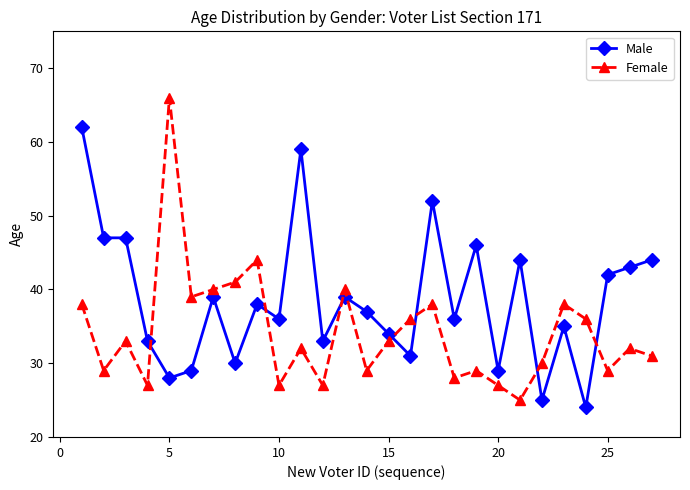

At how many categories does at least one series exceed 53?

3